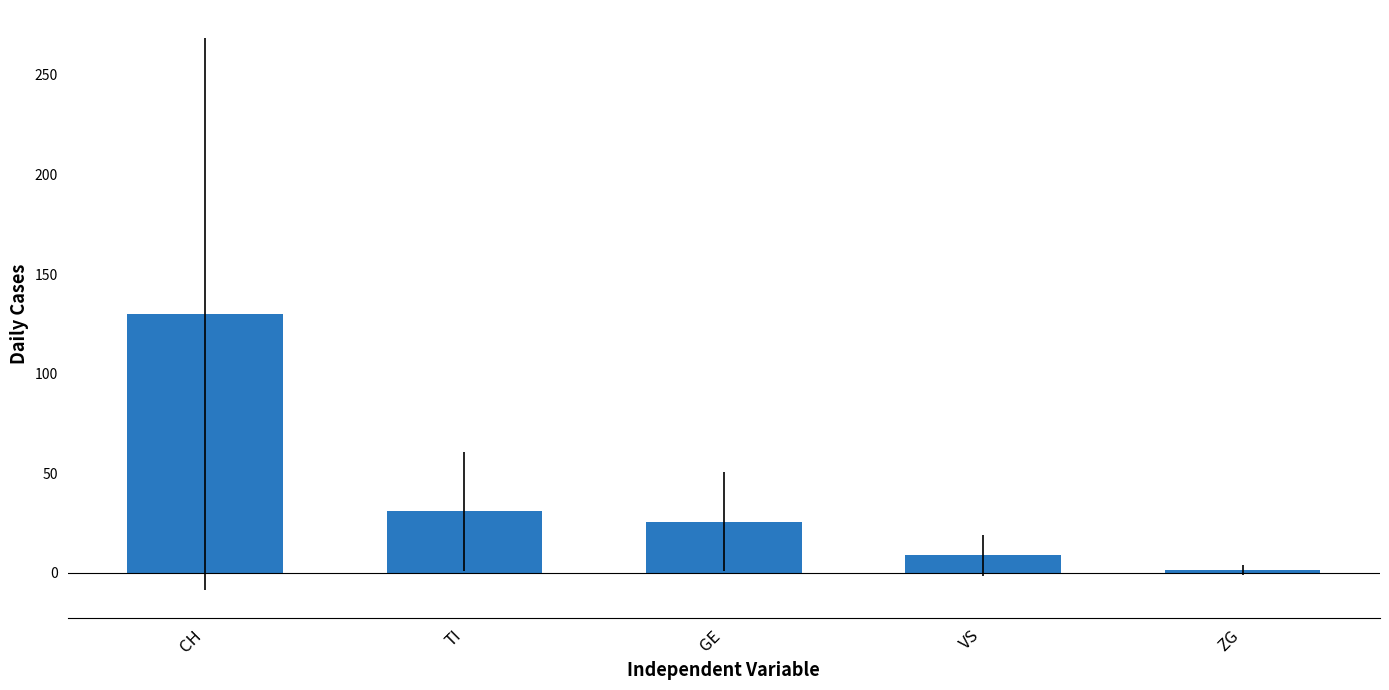

How many series are shown in this chart?

1